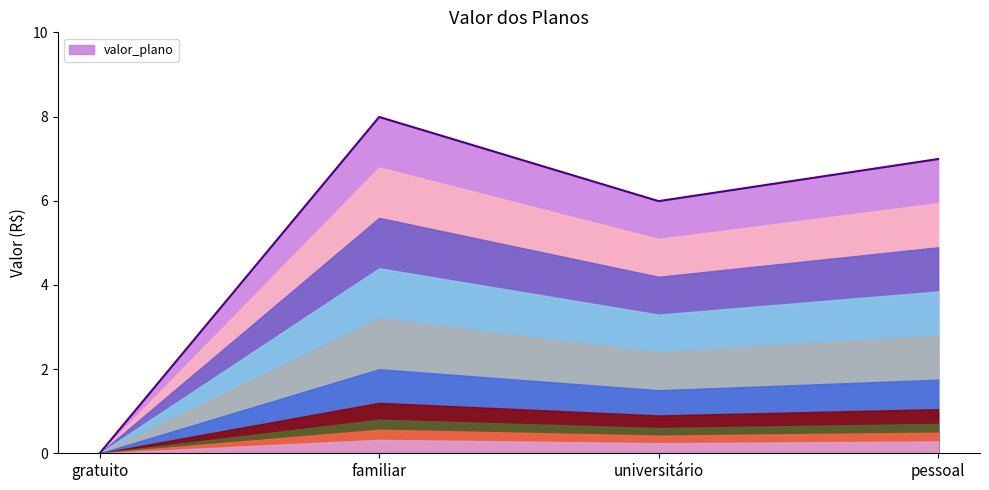

What is the sum of the values at familiar and universitário?

14.0